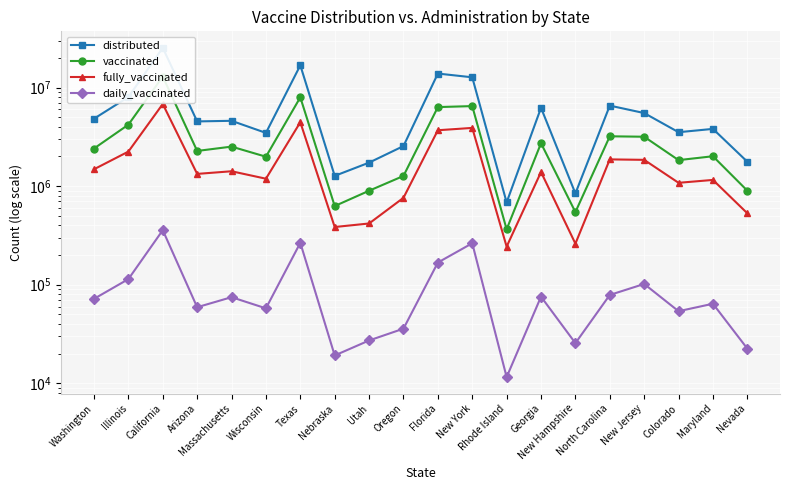

List the labels in order of distributed value, largest first.

California, Texas, Florida, New York, Illinois, North Carolina, Georgia, New Jersey, Washington, Massachusetts, Arizona, Maryland, Colorado, Wisconsin, Oregon, Nevada, Utah, Nebraska, New Hampshire, Rhode Island